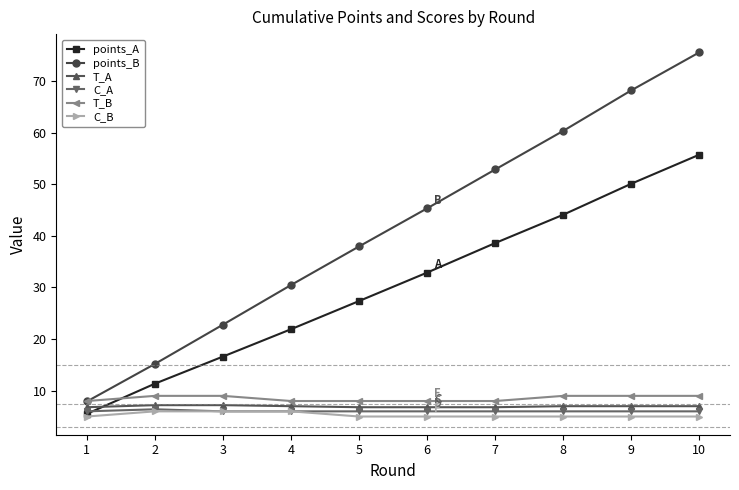

True or false: C_A has a value of 6.0 at 5.

True